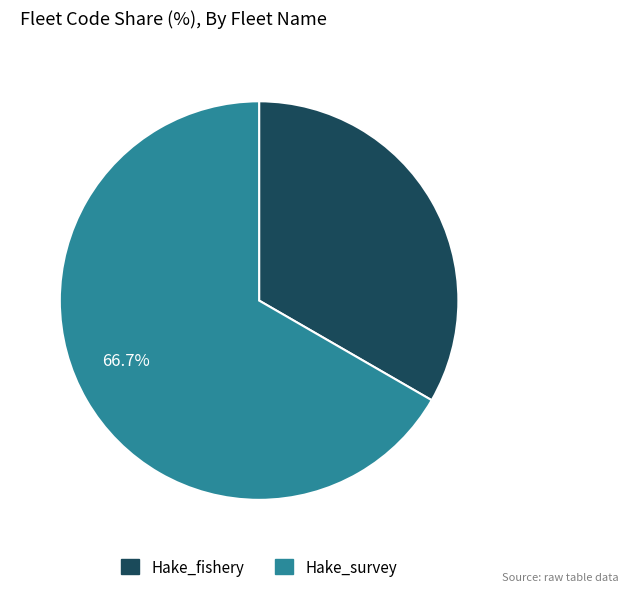

What percentage is the Hake_fishery slice, to the nearest percent?

33%